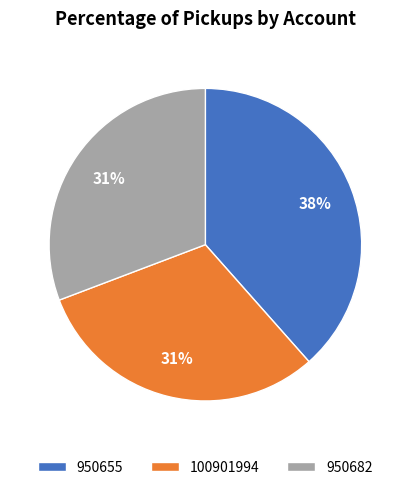

How many segments does this pie chart have?

3